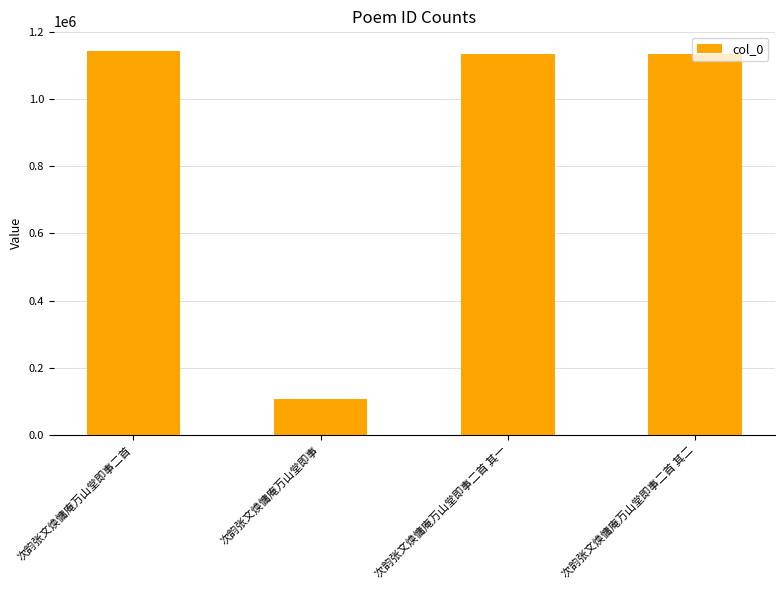

How many bars are there in total?

4